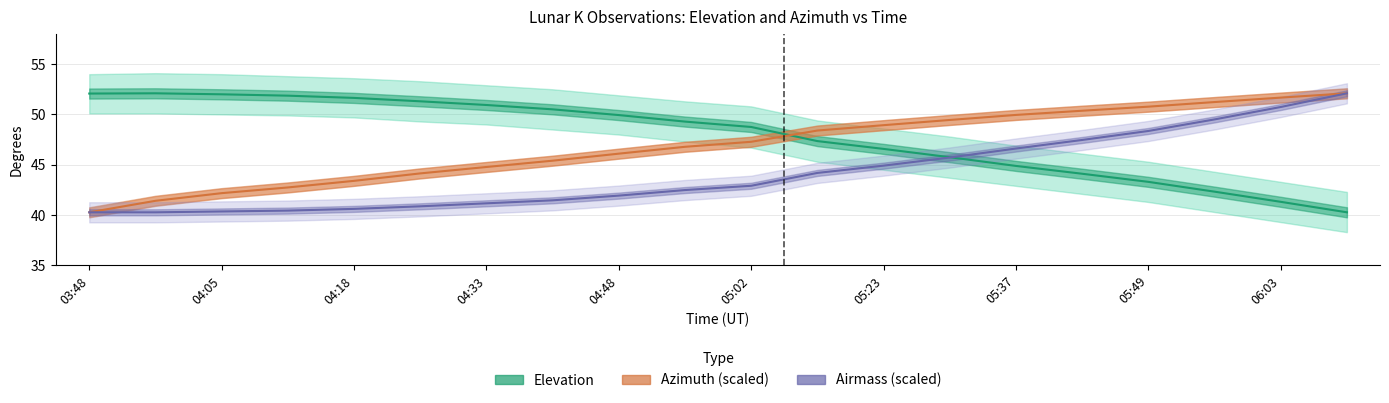

What is the sum of all Airmass (scaled) values?

882.4